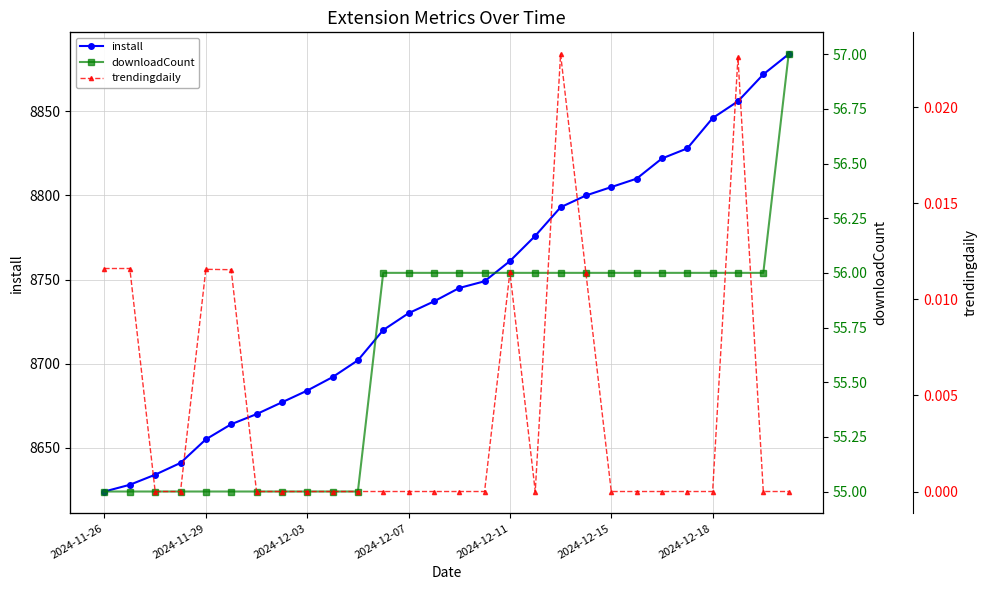

How many lines are shown in the chart?

3